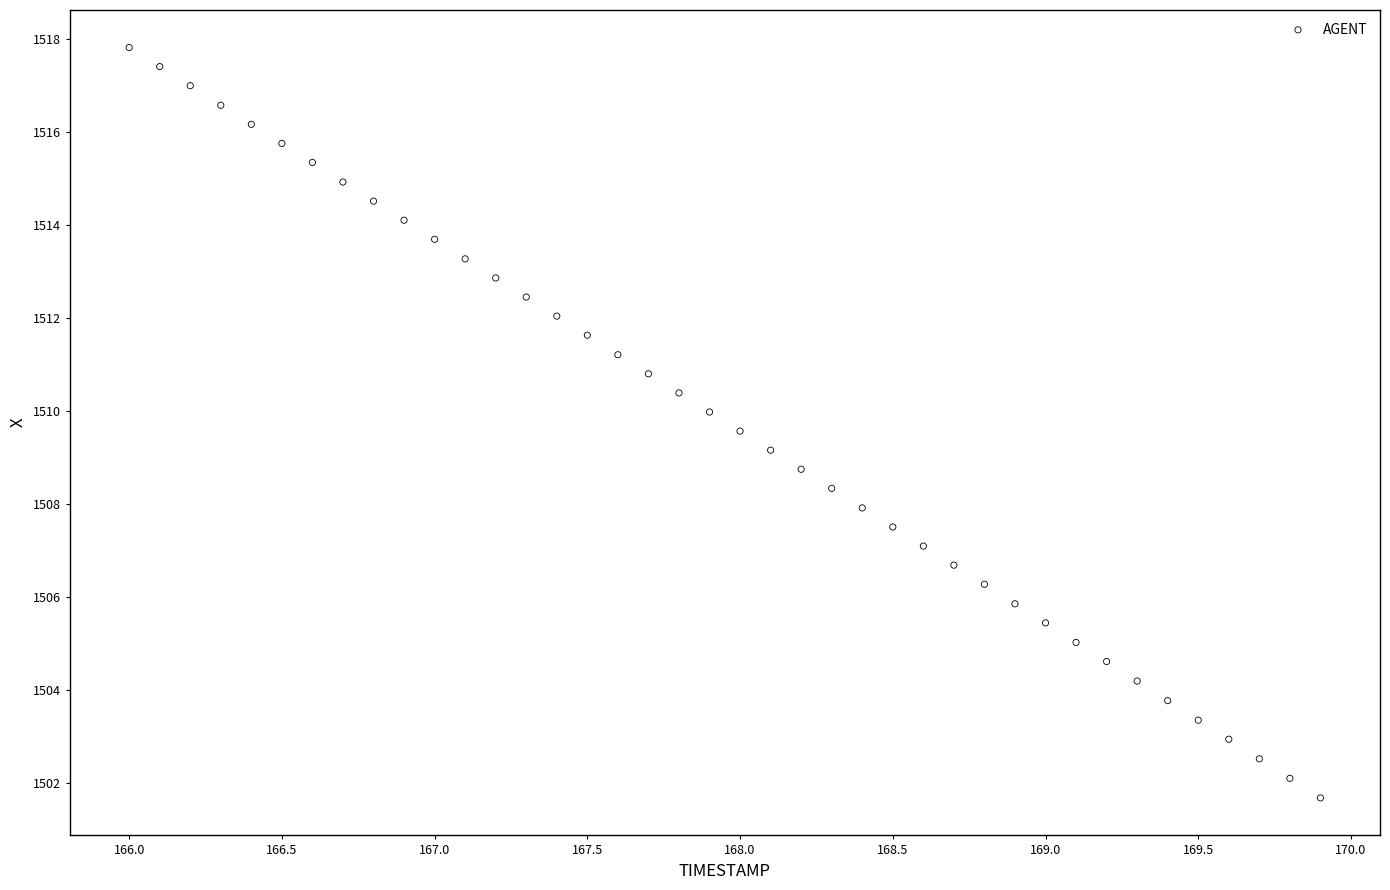

What is the range of X values (max minus min)?

3.9